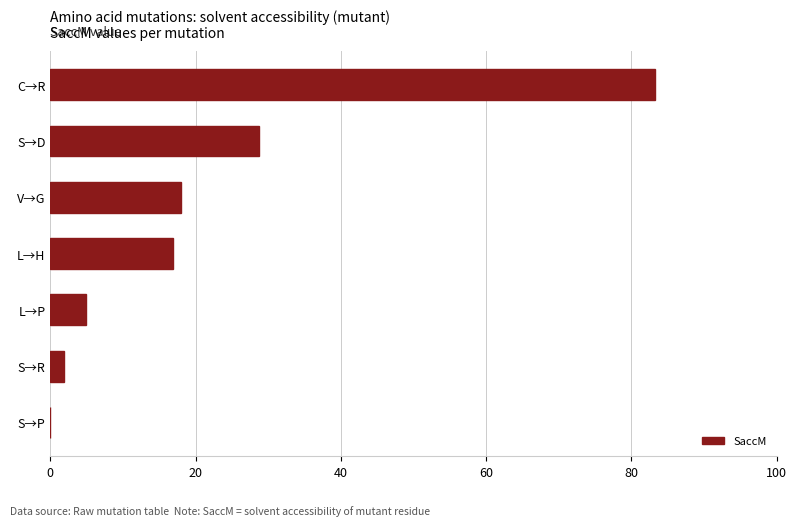

What is the sum of all values?

153.8